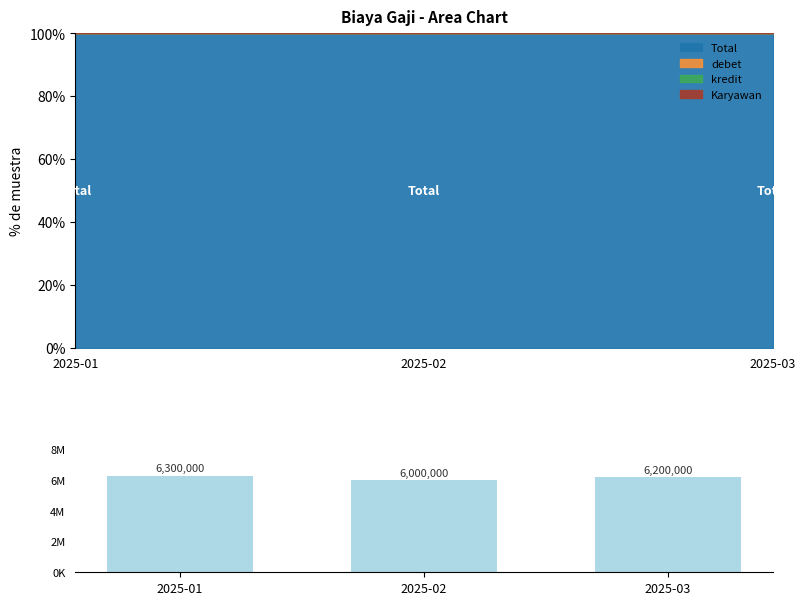

At which category does the chart reach its peak across all series?

2025-01